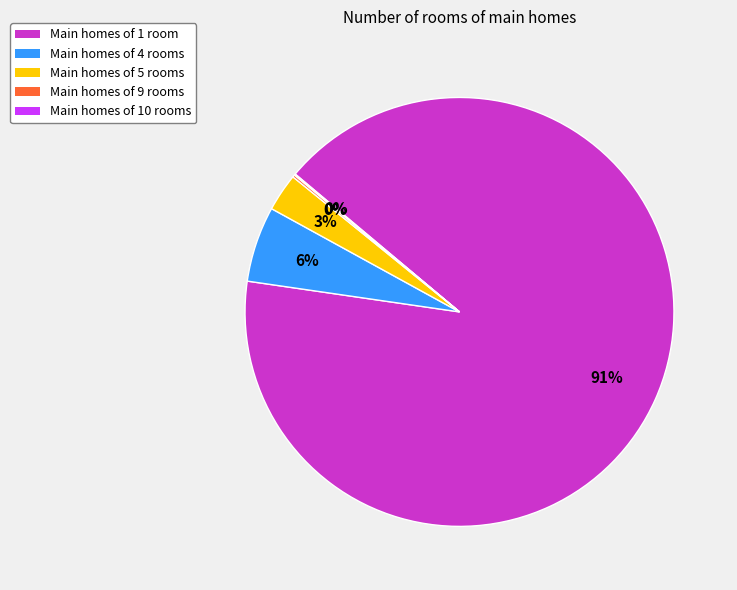

To the nearest percent, what percentage of the pie is Main homes of 4 rooms?

6%